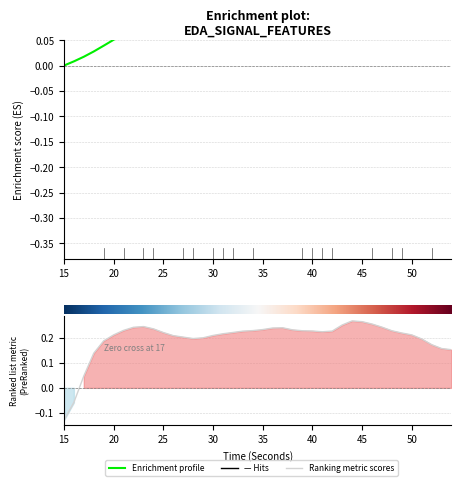

At 27, list the series in order from largest to smallest.

Enrichment profile, Ranking metric scores